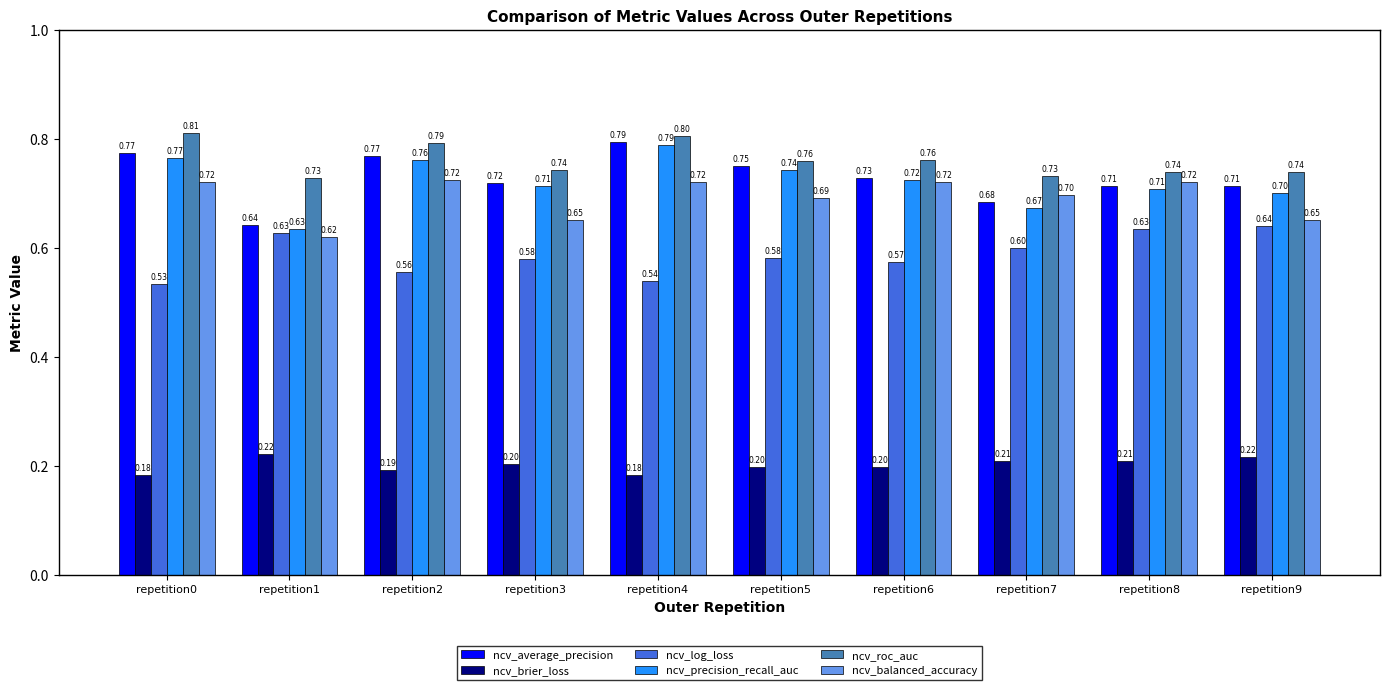

What is the total value across all series at repetition1?

3.5